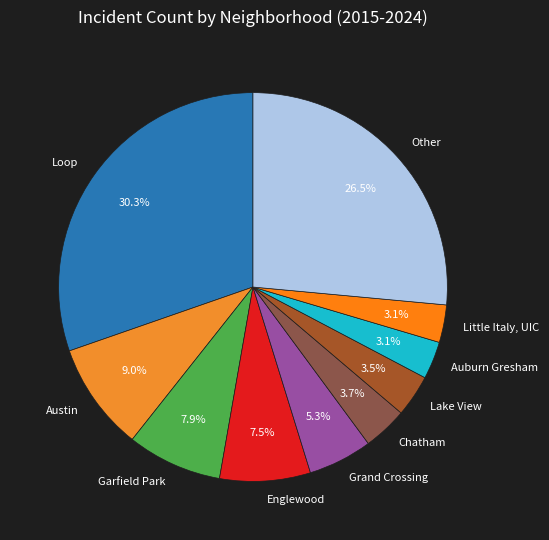

What is the ratio of the value at Grand Crossing to the value at Englewood?

0.7